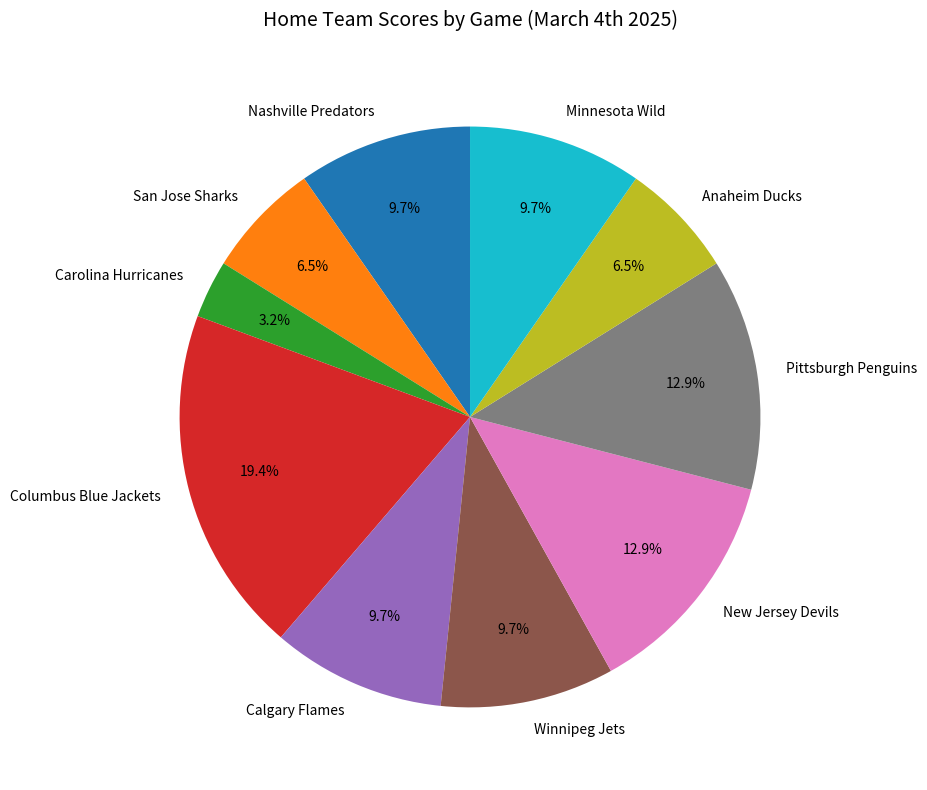

To the nearest percent, what is the average slice percentage?

10%